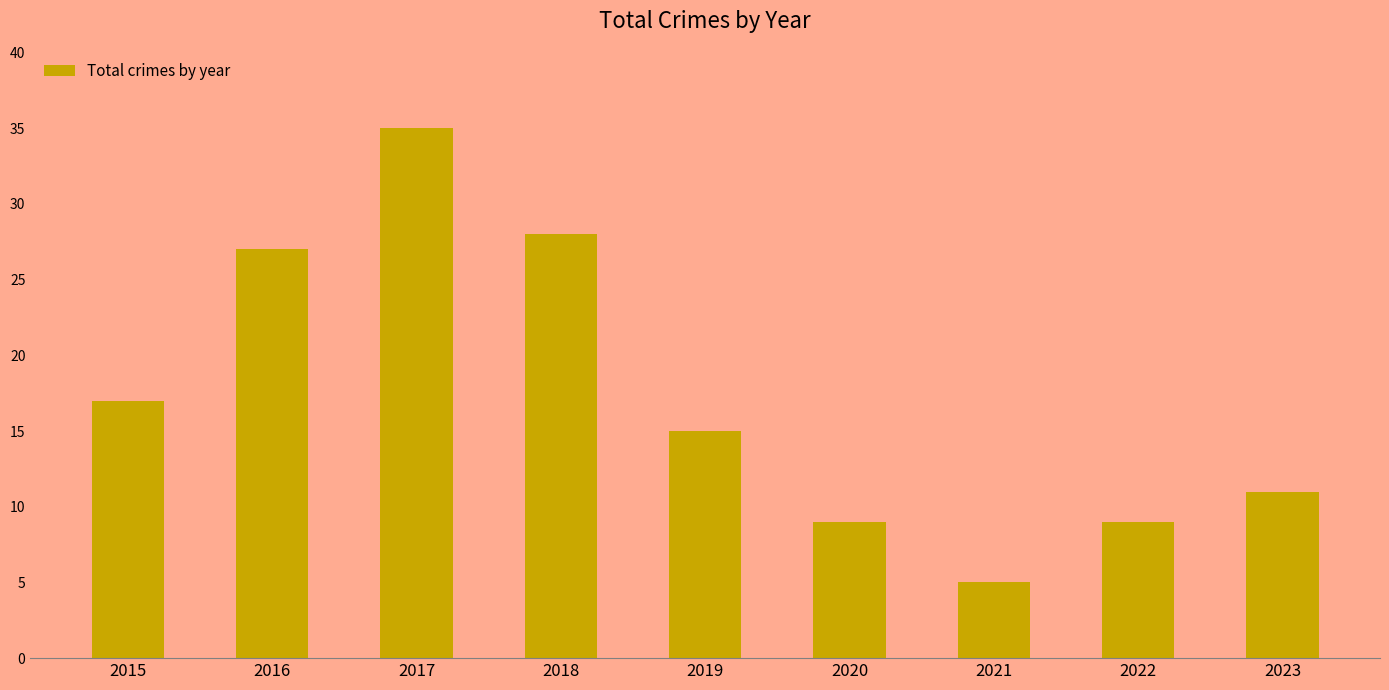

Which label corresponds to the largest value in the chart?

2017